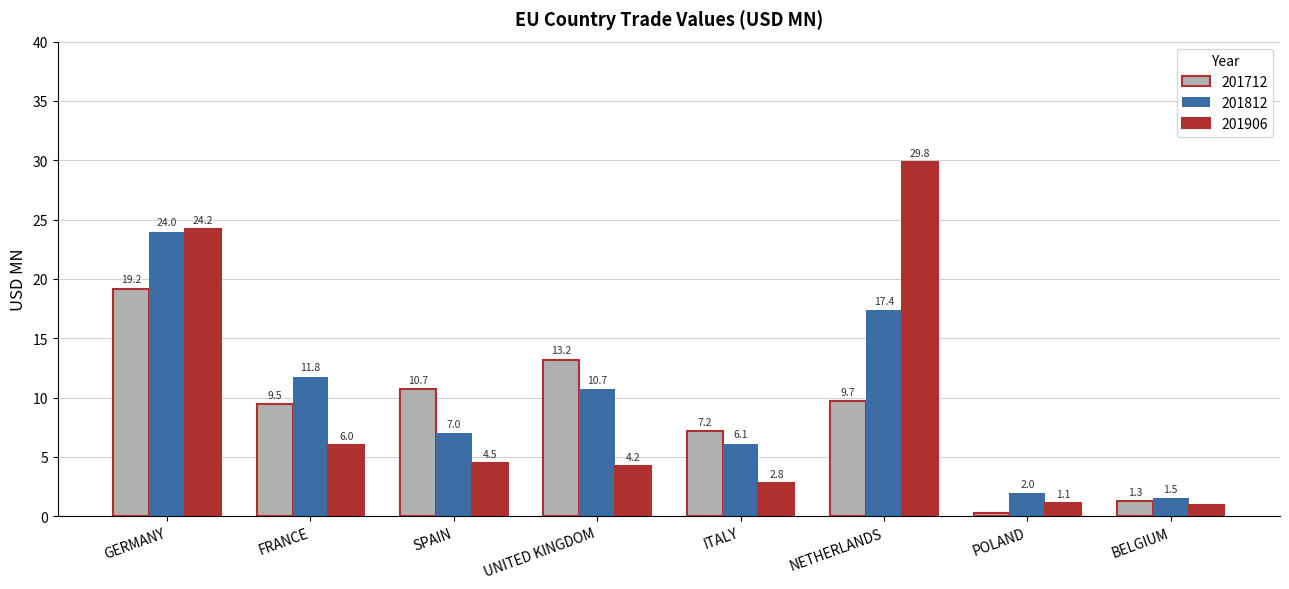

Which series has the largest total across all categories?

201812